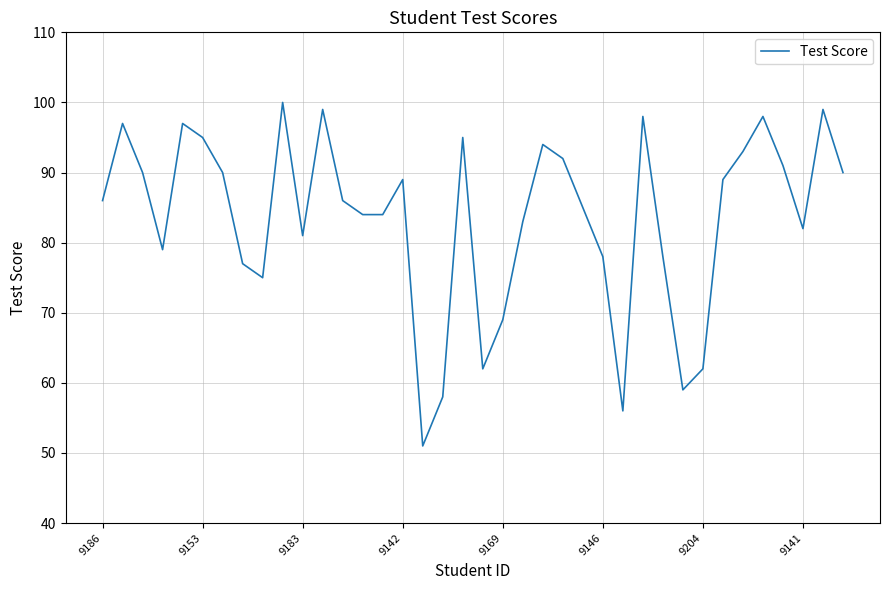

What is the difference between the maximum and minimum values?

49